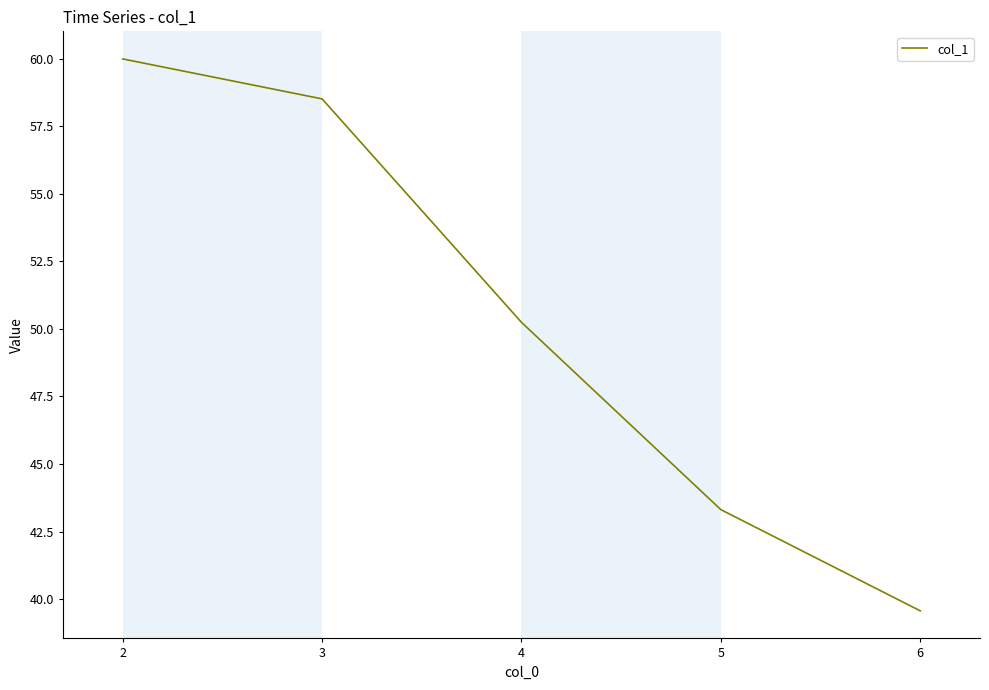

Does the chart have visible grid lines?

No